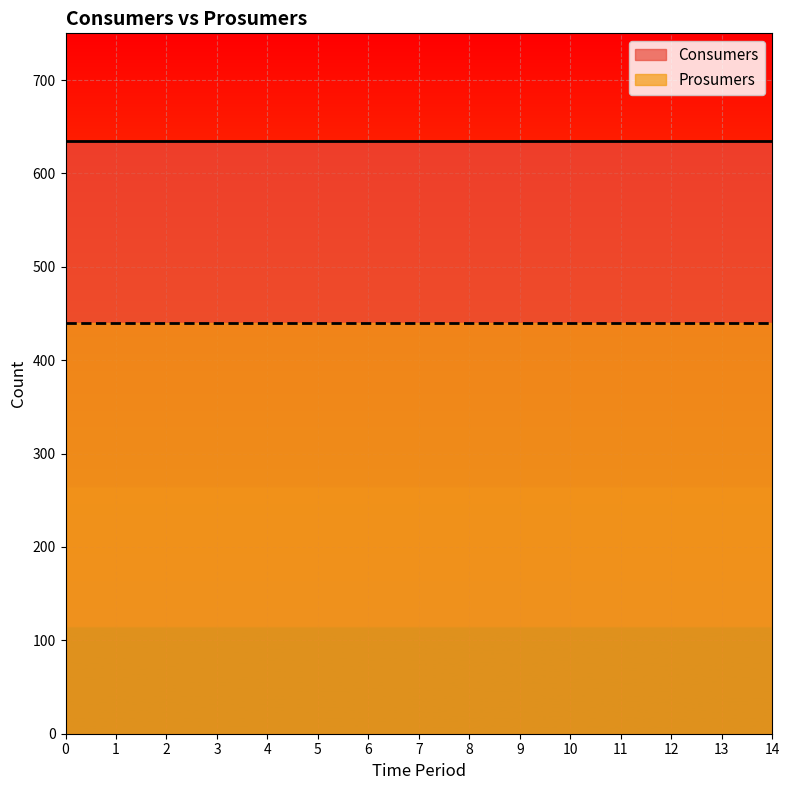

Reading right to left, list all the values displayed in this chart.

Consumers: 635	635	635	635	635	635	635	635	635	635	635	635	635	635	635
Prosumers: 440	440	440	440	440	440	440	440	440	440	440	440	440	440	440